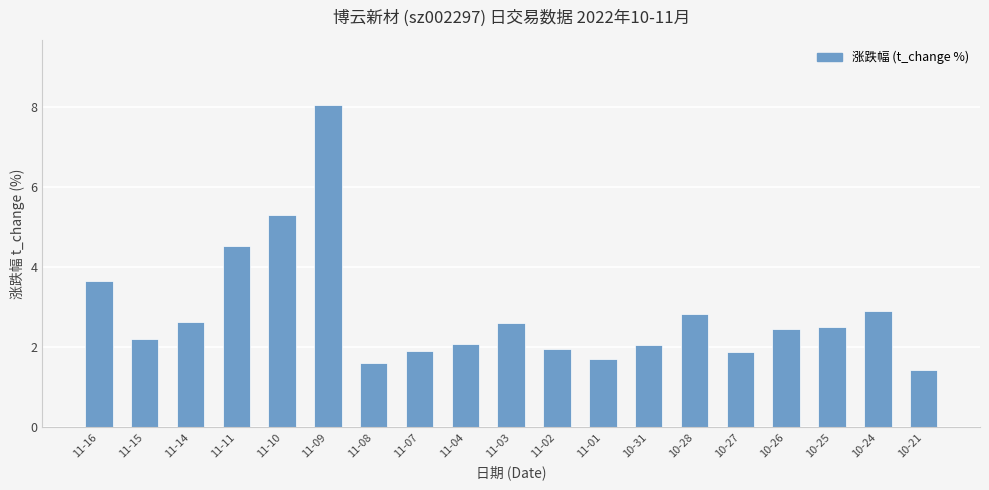

Are the bars grouped side by side (vs. stacked)?

No